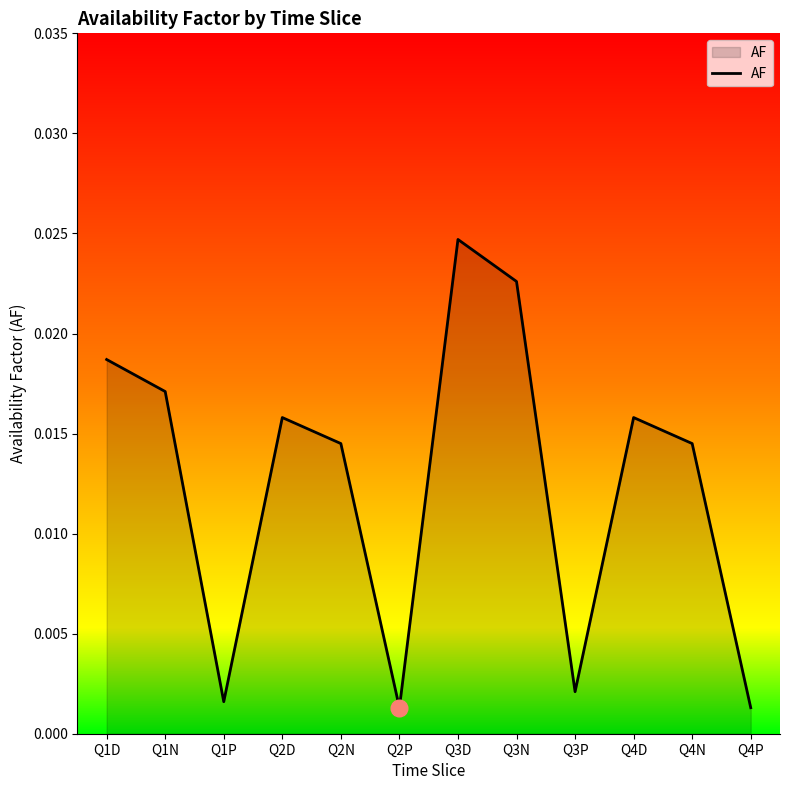

True or false: there are more than 0 points higher than both neighbors.

True